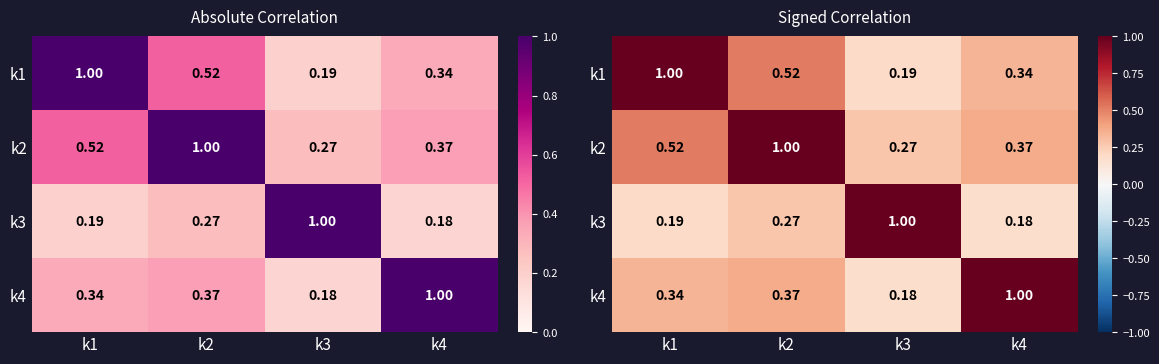

What is the smallest value displayed?

0.2